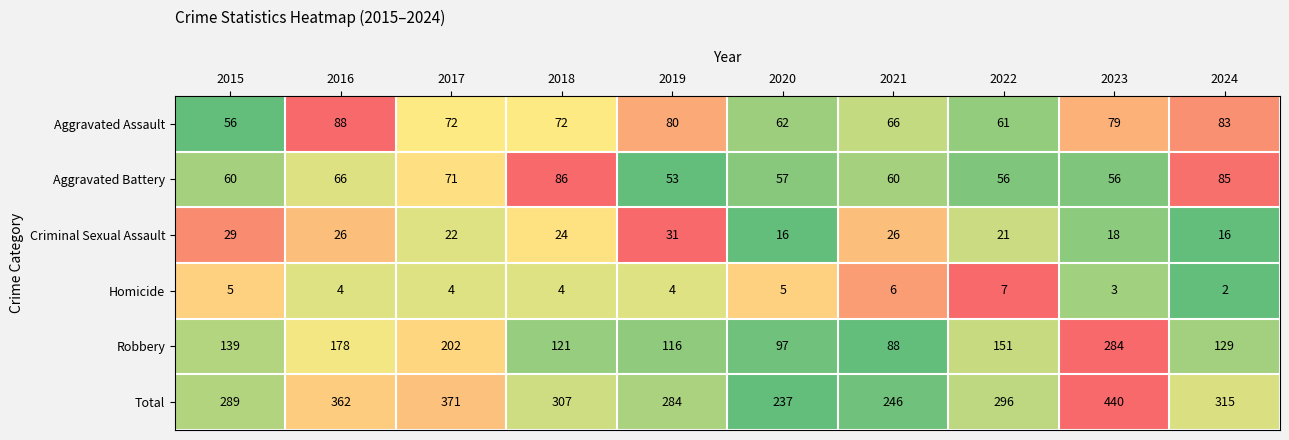

What is the greatest value displayed?

440